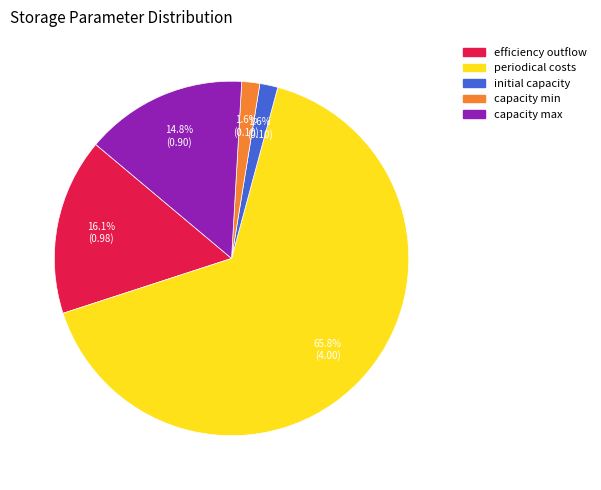

How many segments does this pie chart have?

5